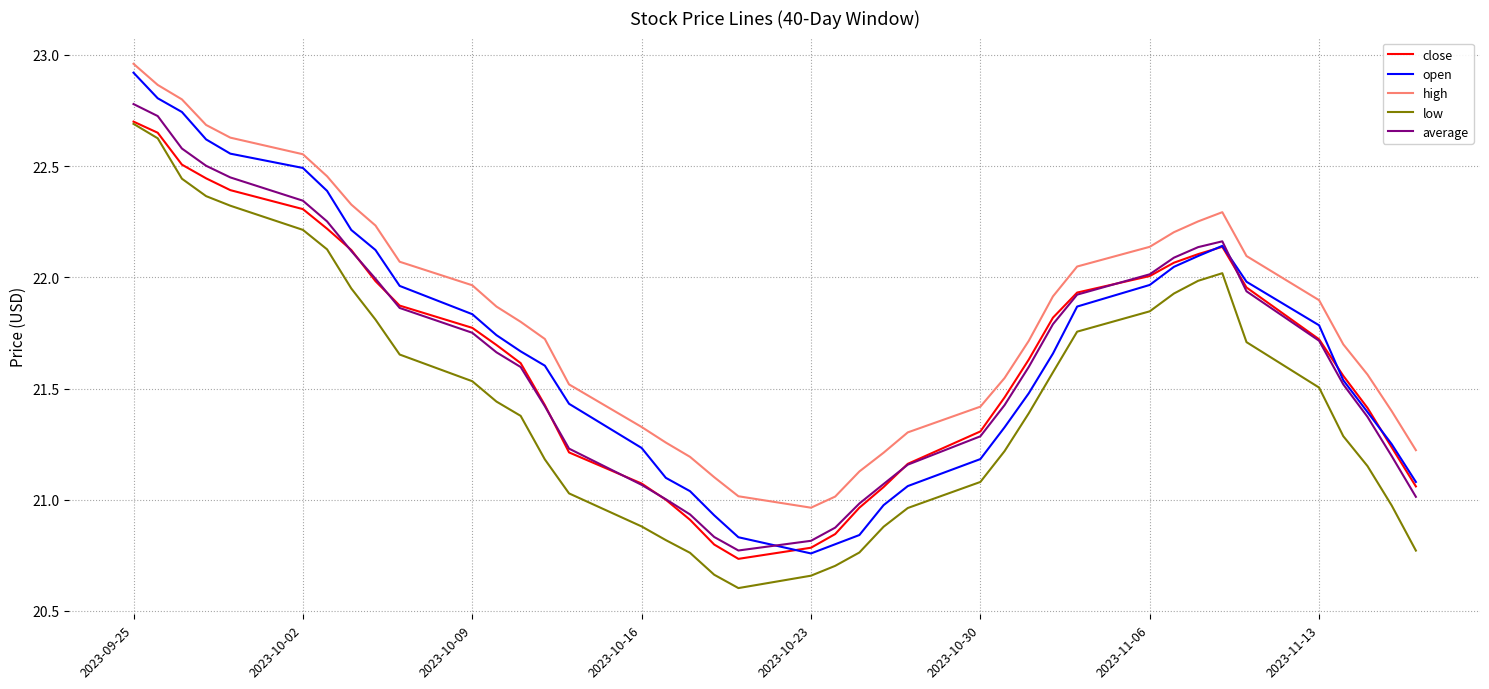

What is the maximum value for average?

22.8